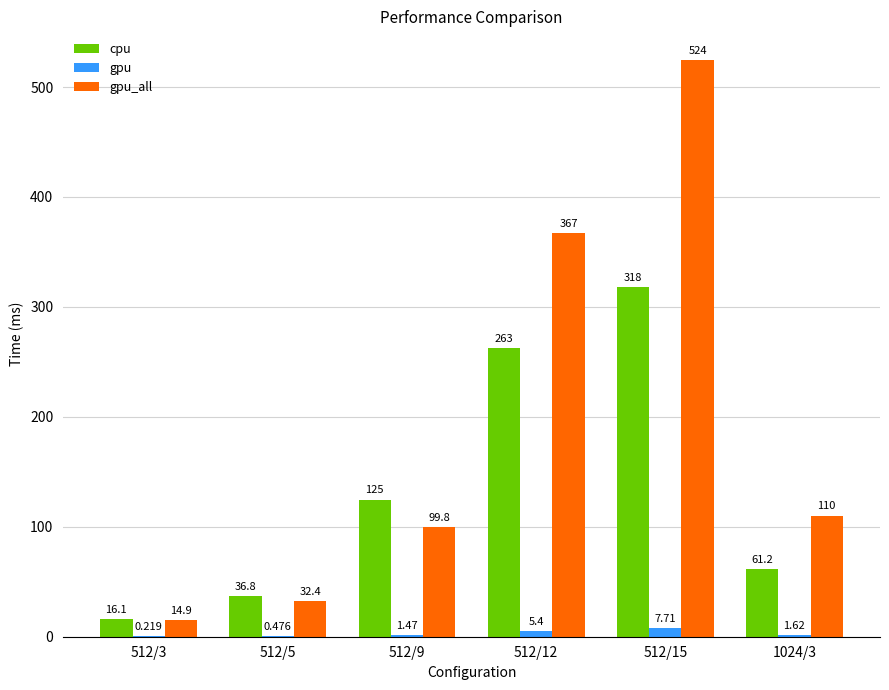

True or false: cpu has a value of 61.2 at 1024/3.

True